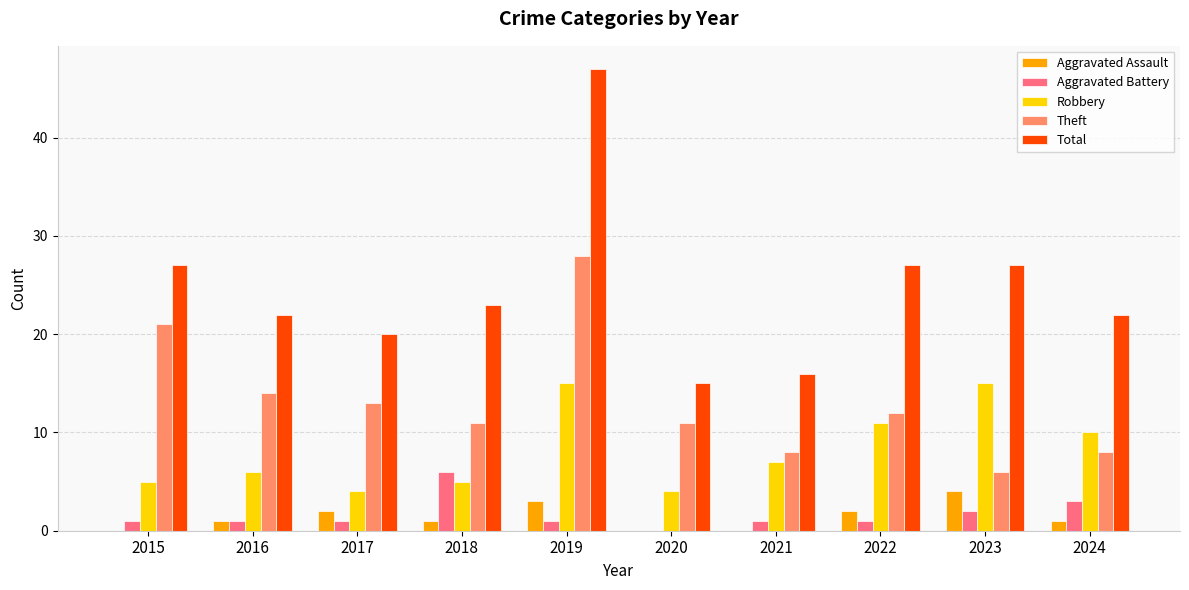

Is the value of Aggravated Battery at 2022 greater than the value of Theft at 2017?

No